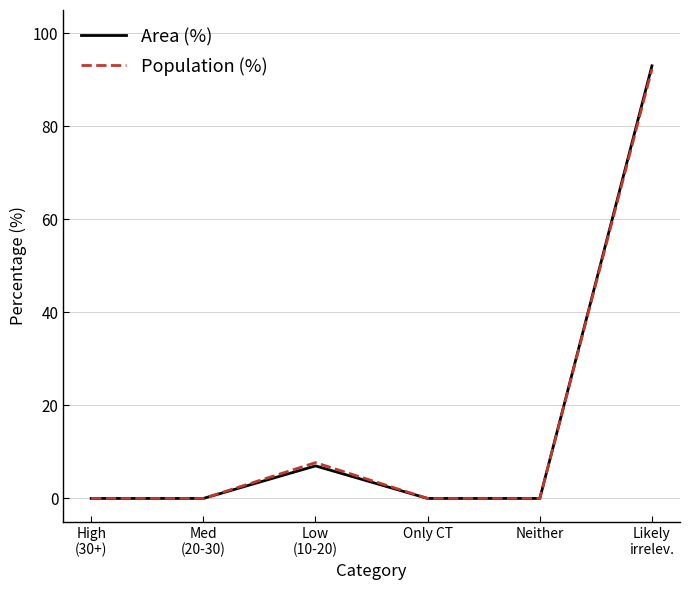

At which label does Area (%) reach its peak?

Likely
irrelev.